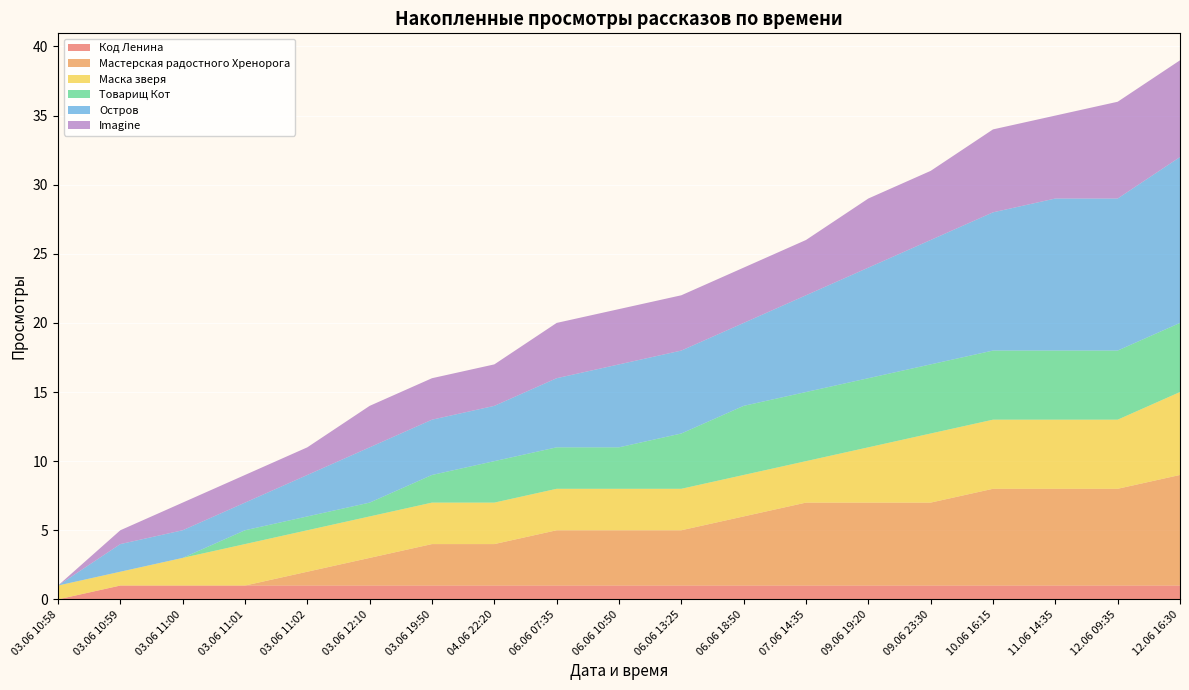

Reading right to left, extract all data points from this chart.

Код Ленина: 12.06 16:30=1	12.06 09:35=1	11.06 14:35=1	10.06 16:15=1	09.06 23:30=1	09.06 19:20=1	07.06 14:35=1	06.06 18:50=1	06.06 13:25=1	06.06 10:50=1	06.06 07:35=1	04.06 22:20=1	03.06 19:50=1	03.06 12:10=1	03.06 11:02=1	03.06 11:01=1	03.06 11:00=1	03.06 10:59=1	03.06 10:58=0
Мастерская радостного Хренорога: 12.06 16:30=8	12.06 09:35=7	11.06 14:35=7	10.06 16:15=7	09.06 23:30=6	09.06 19:20=6	07.06 14:35=6	06.06 18:50=5	06.06 13:25=4	06.06 10:50=4	06.06 07:35=4	04.06 22:20=3	03.06 19:50=3	03.06 12:10=2	03.06 11:02=1	03.06 11:01=0	03.06 11:00=0	03.06 10:59=0	03.06 10:58=0
Маска зверя: 12.06 16:30=6	12.06 09:35=5	11.06 14:35=5	10.06 16:15=5	09.06 23:30=5	09.06 19:20=4	07.06 14:35=3	06.06 18:50=3	06.06 13:25=3	06.06 10:50=3	06.06 07:35=3	04.06 22:20=3	03.06 19:50=3	03.06 12:10=3	03.06 11:02=3	03.06 11:01=3	03.06 11:00=2	03.06 10:59=1	03.06 10:58=1
Товарищ Кот: 12.06 16:30=5	12.06 09:35=5	11.06 14:35=5	10.06 16:15=5	09.06 23:30=5	09.06 19:20=5	07.06 14:35=5	06.06 18:50=5	06.06 13:25=4	06.06 10:50=3	06.06 07:35=3	04.06 22:20=3	03.06 19:50=2	03.06 12:10=1	03.06 11:02=1	03.06 11:01=1	03.06 11:00=0	03.06 10:59=0	03.06 10:58=0
Остров: 12.06 16:30=12	12.06 09:35=11	11.06 14:35=11	10.06 16:15=10	09.06 23:30=9	09.06 19:20=8	07.06 14:35=7	06.06 18:50=6	06.06 13:25=6	06.06 10:50=6	06.06 07:35=5	04.06 22:20=4	03.06 19:50=4	03.06 12:10=4	03.06 11:02=3	03.06 11:01=2	03.06 11:00=2	03.06 10:59=2	03.06 10:58=0
Imagine: 12.06 16:30=7	12.06 09:35=7	11.06 14:35=6	10.06 16:15=6	09.06 23:30=5	09.06 19:20=5	07.06 14:35=4	06.06 18:50=4	06.06 13:25=4	06.06 10:50=4	06.06 07:35=4	04.06 22:20=3	03.06 19:50=3	03.06 12:10=3	03.06 11:02=2	03.06 11:01=2	03.06 11:00=2	03.06 10:59=1	03.06 10:58=0